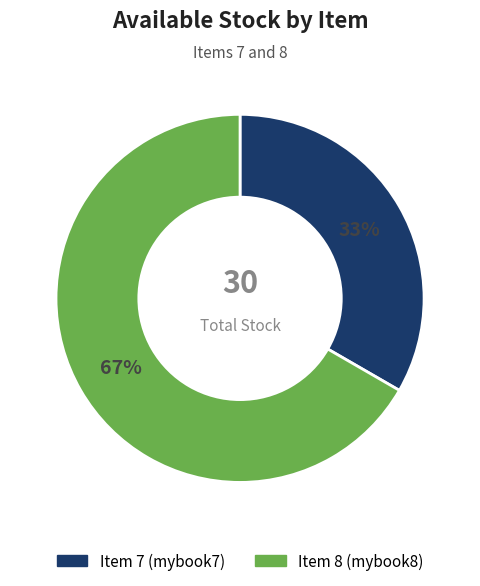

Does any single category account for the majority?

Yes